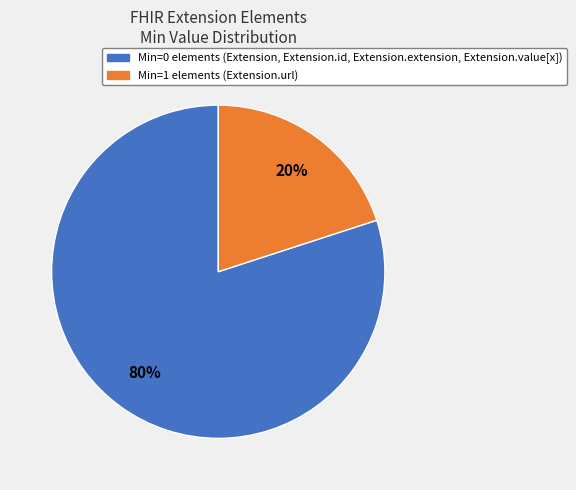

To the nearest percent, what is the difference between the largest and smallest slice percentages?

60%